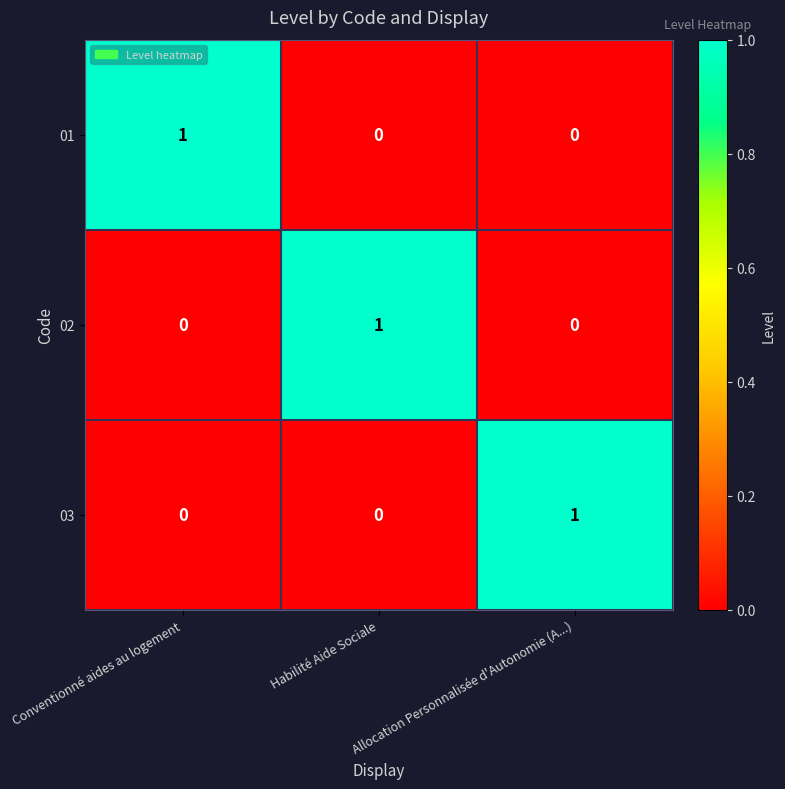

True or false: 01 has a value of 0 at Conventionné aides au logement.

False